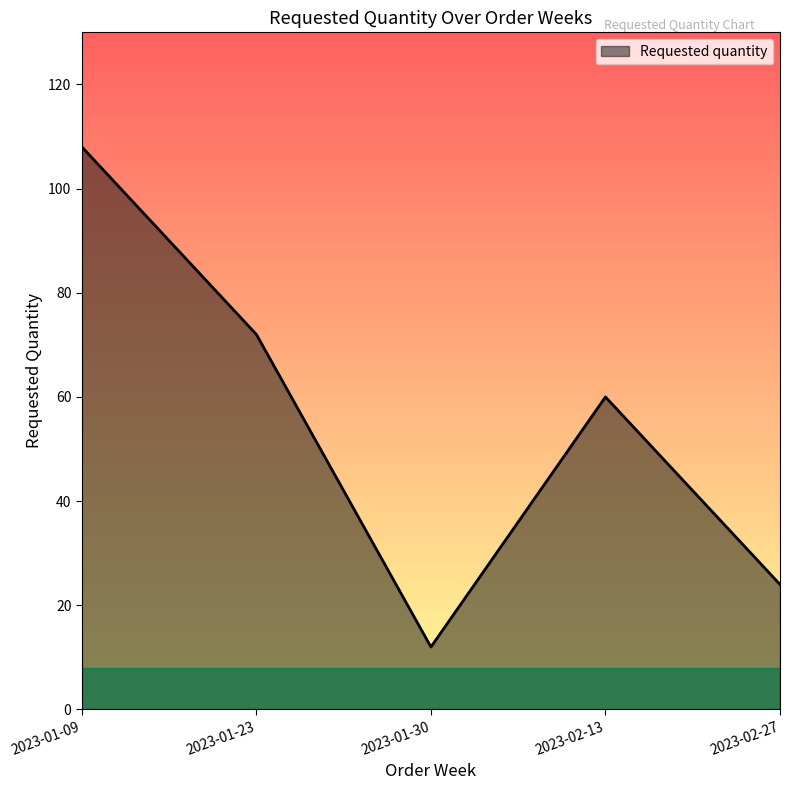

Count the values in the range 24 to 72.

3